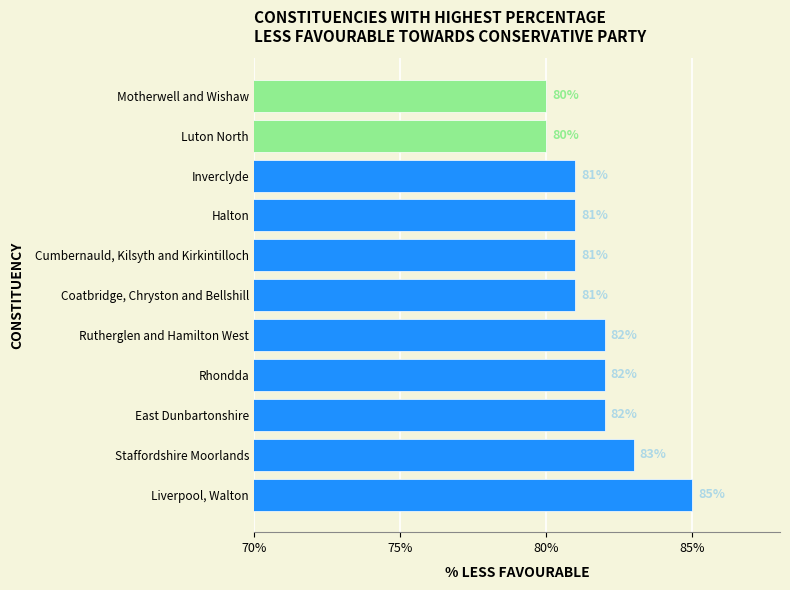

The chart shows a value of 145 at Rhondda. True or false?

False